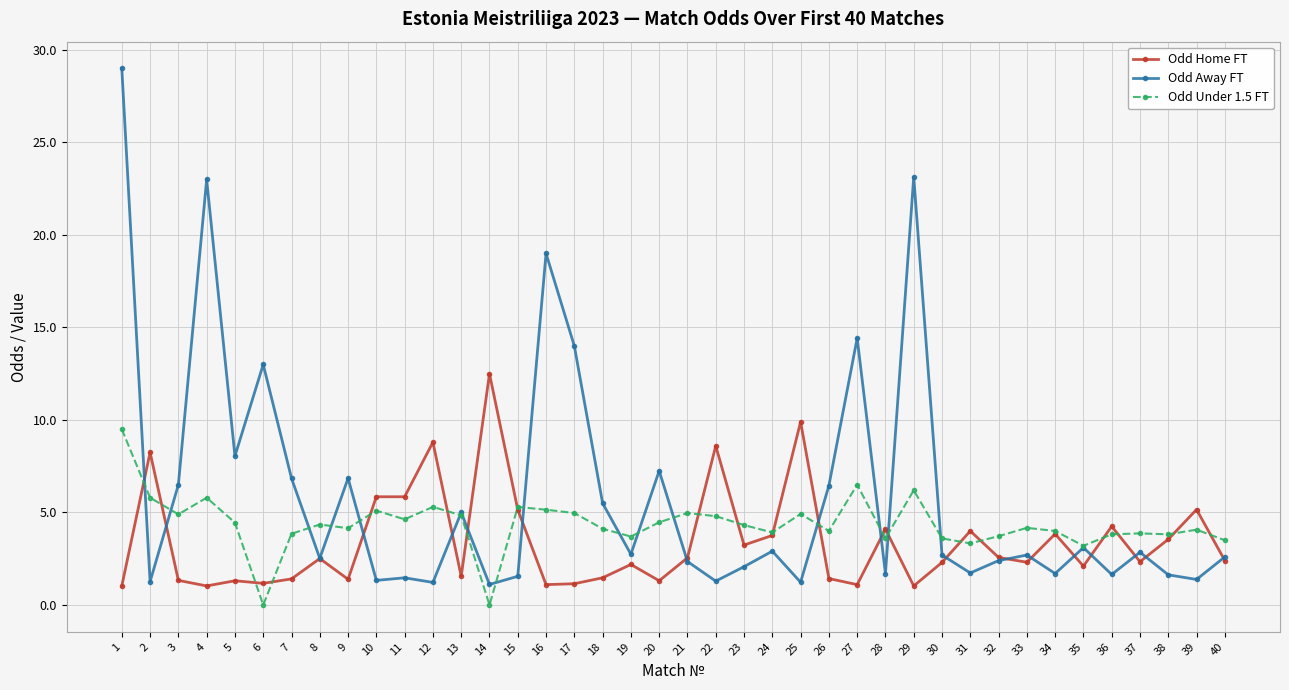

Between 18 and 22, which series saw the biggest shift?

Odd Home FT